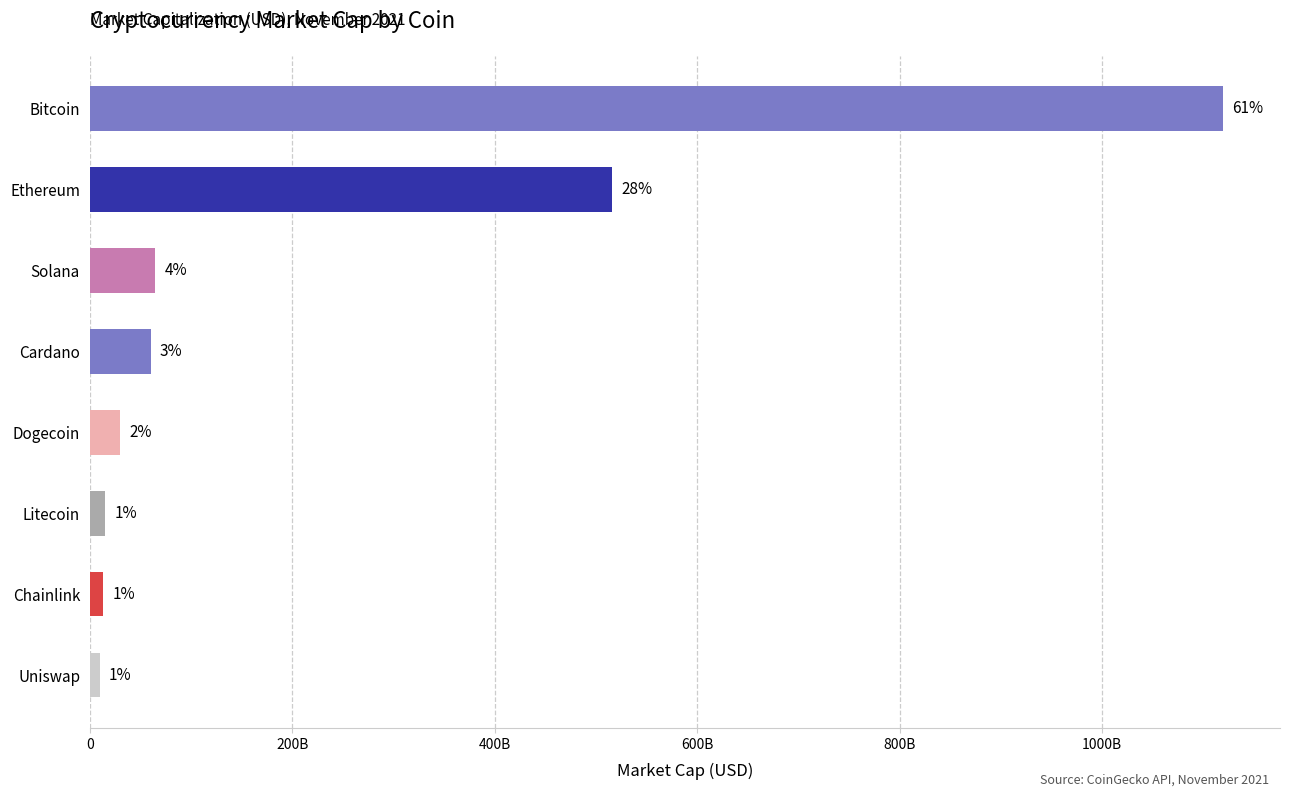

Does the chart contain any negative values?

No